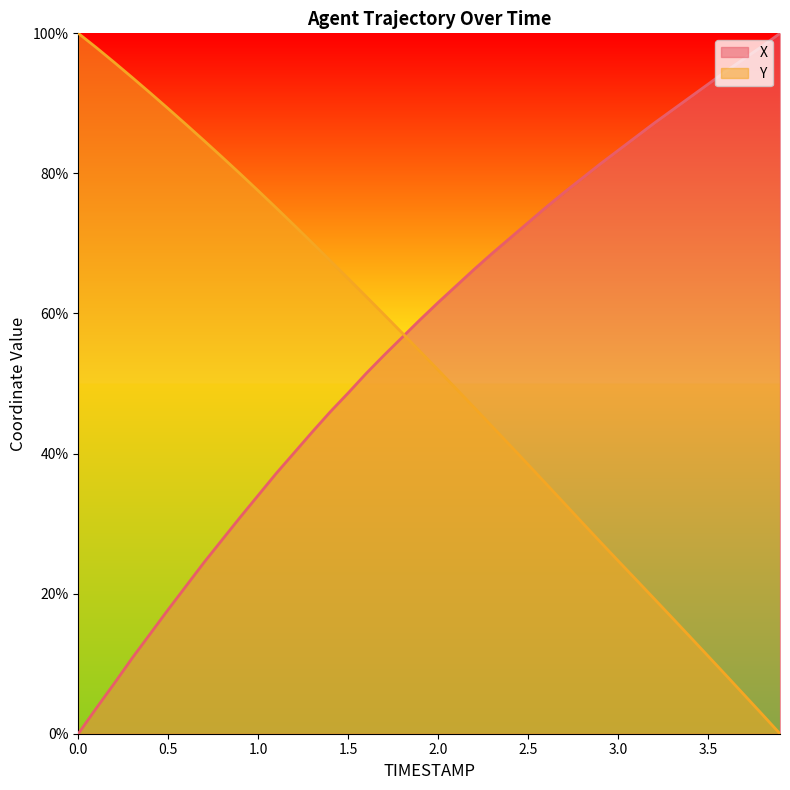

What value does the X series have at 1.7?

54.1